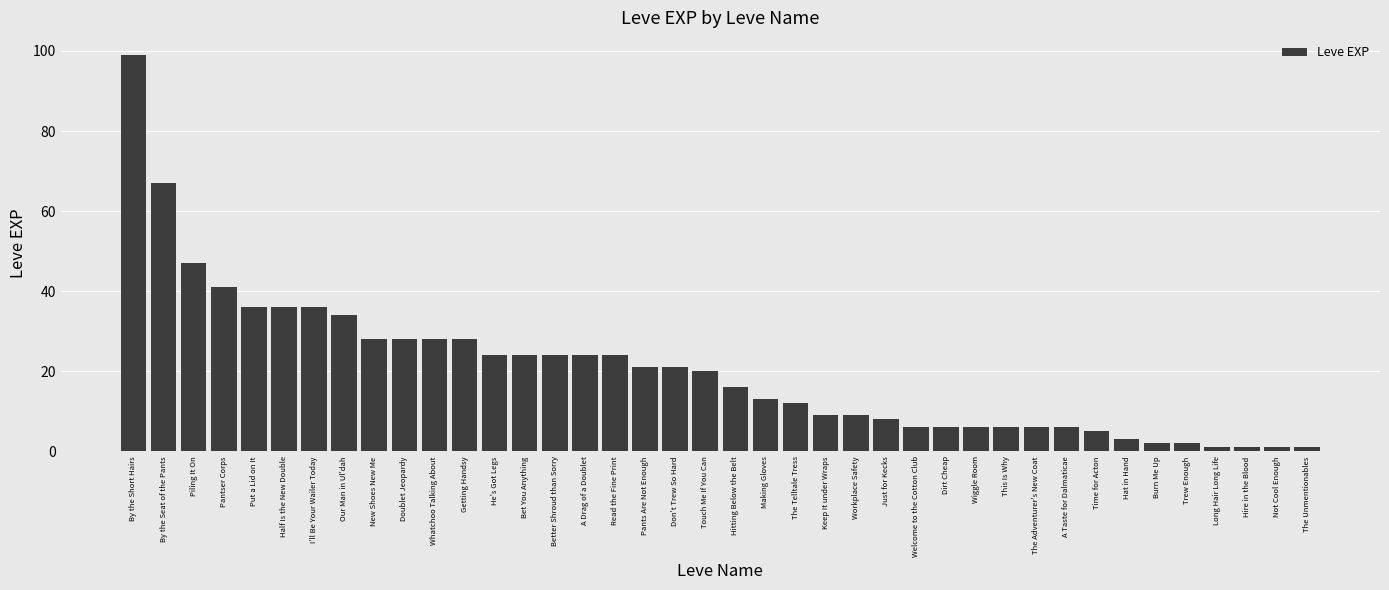

What is the maximum value shown in the chart?

99